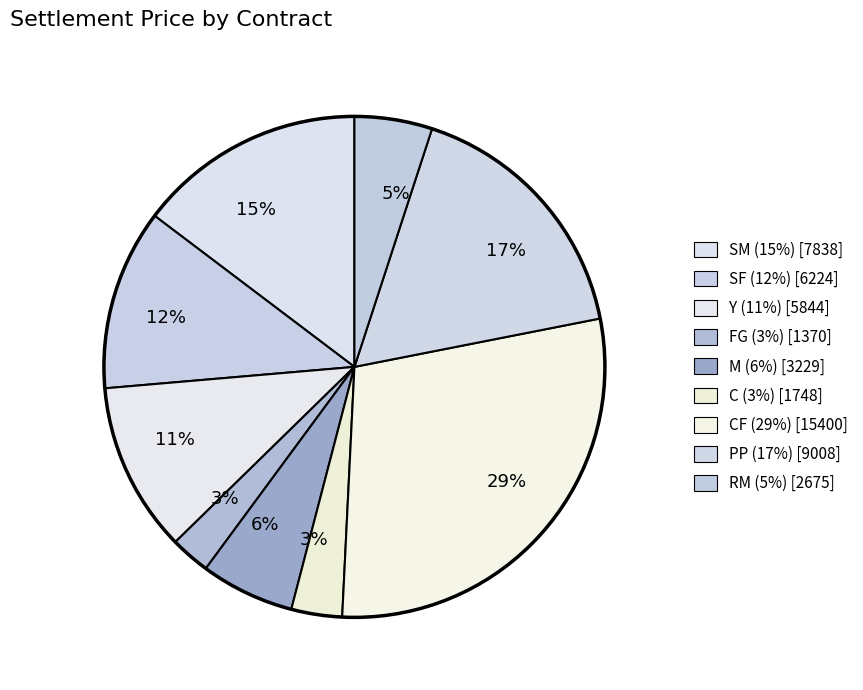

Count the number of slices in the pie.

9